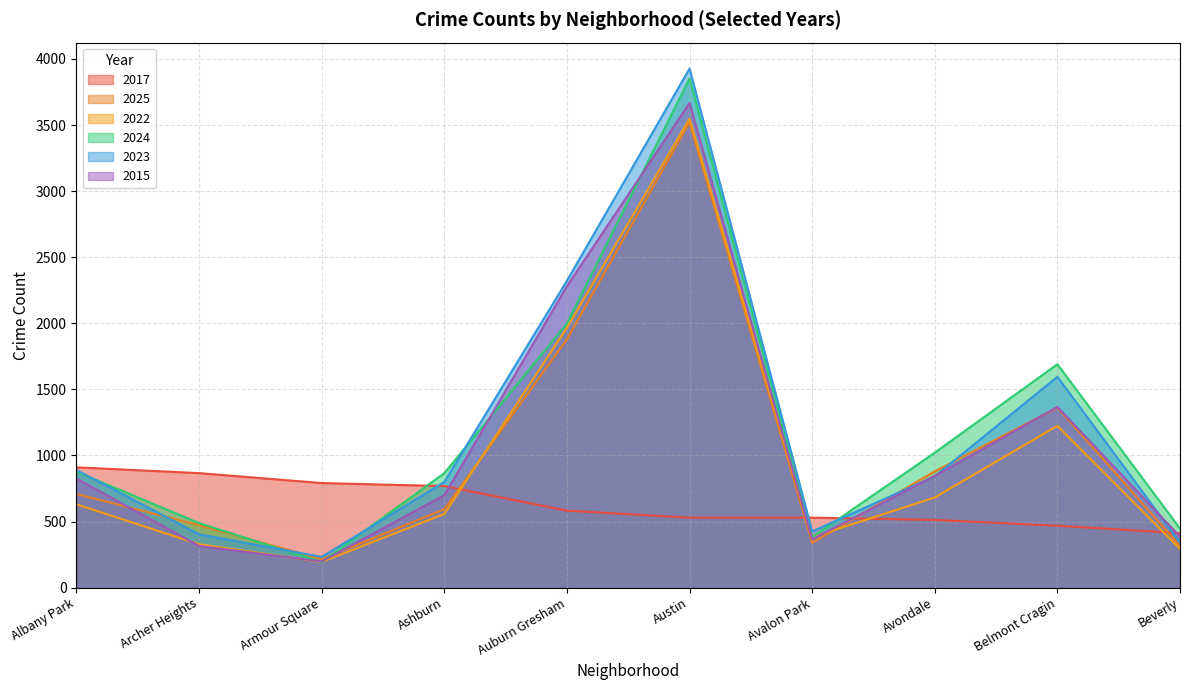

Which category has the lowest value in the 2015 series?

Armour Square